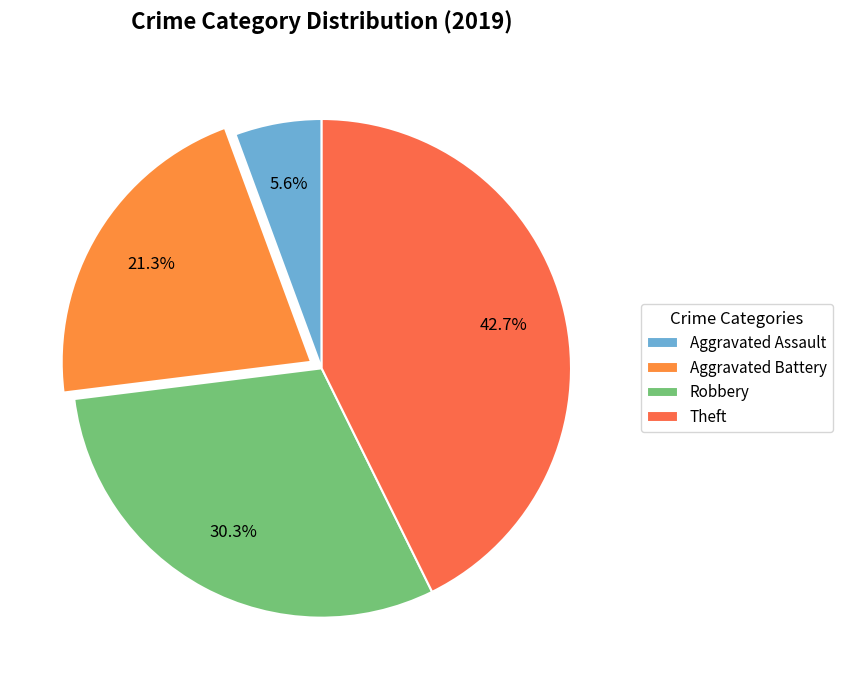

Do Aggravated Battery and Aggravated Assault together represent more than half of the pie?

No